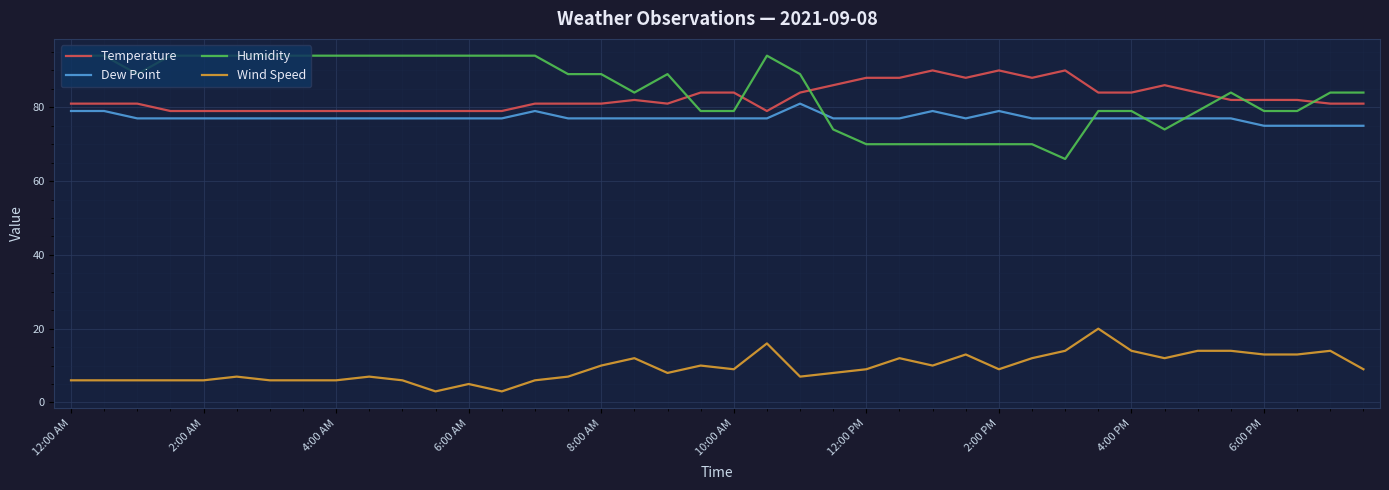

Which series has the largest range (max minus min)?

Humidity